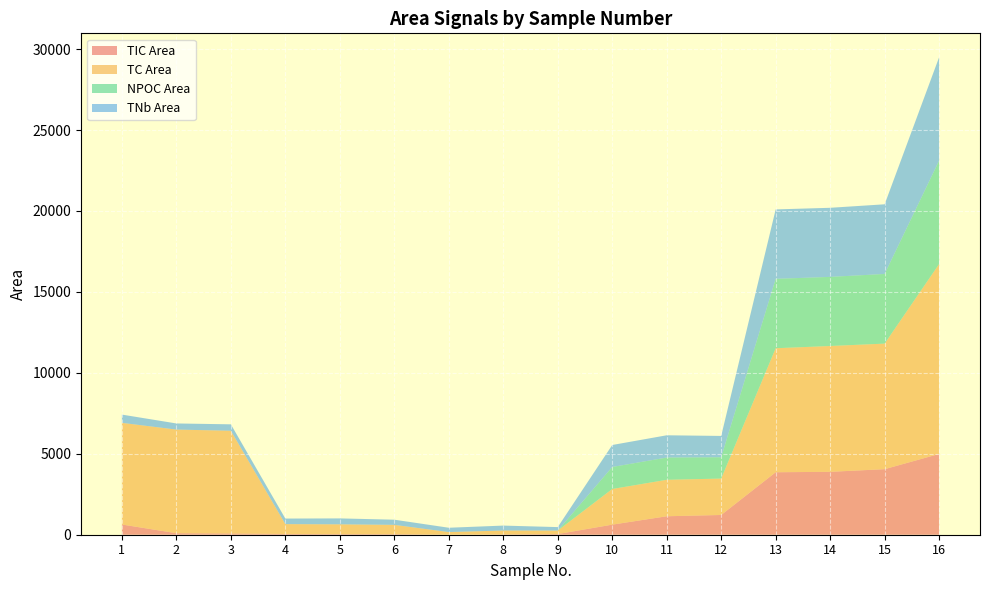

Reading left to right, what are all the values shown in this chart?

TIC Area: 1=631	2=94	3=77	4=47	5=39	6=37	7=0	8=18	9=42	10=622	11=1141	12=1220	13=3860	14=3886	15=4050	16=4990
TC Area: 1=6280	2=6402	3=6347	4=608	5=603	6=573	7=164	8=242	9=215	10=2203	11=2252	12=2249	13=7661	14=7773	15=7757	16=11734
NPOC Area: 1=0	2=0	3=0	4=0	5=0	6=0	7=0	8=0	9=0	10=1359	11=1375	12=1317	13=4288	14=4269	15=4303	16=6388
TNb Area: 1=510	2=378	3=396	4=343	5=366	6=318	7=267	8=304	9=214	10=1359	11=1375	12=1317	13=4288	14=4269	15=4303	16=6388